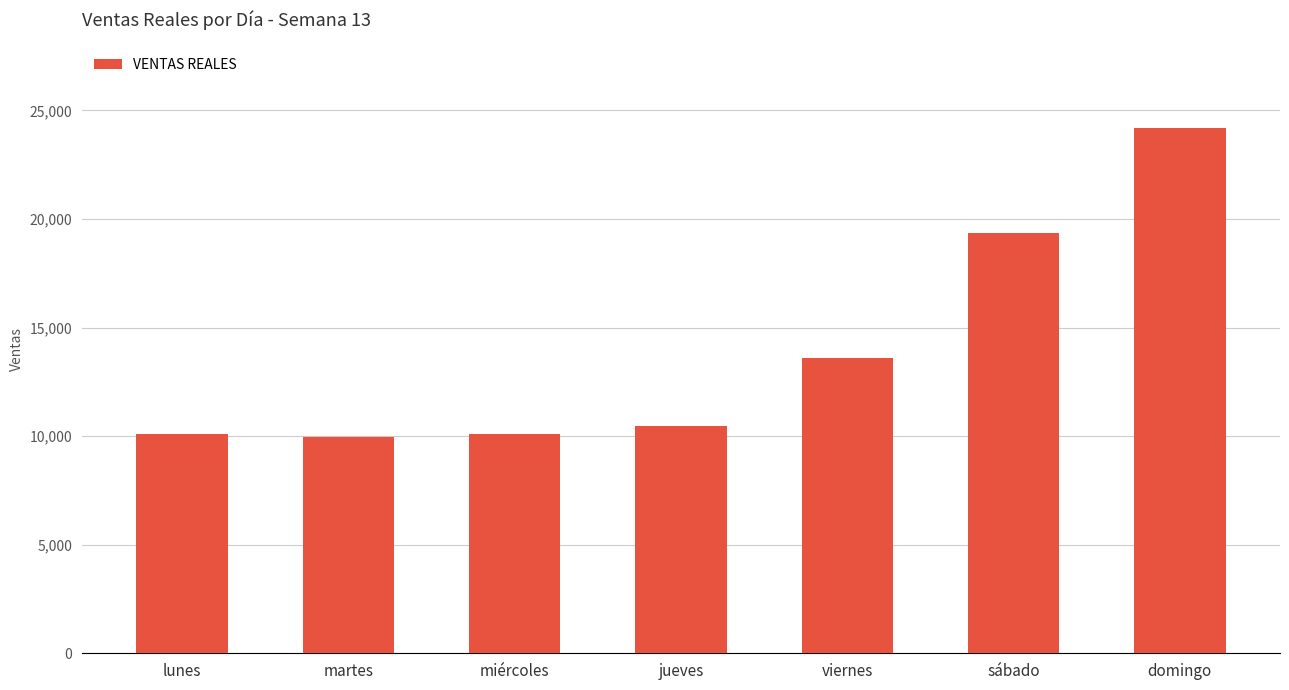

What is the value of the 5th bar from the left?

13612.0